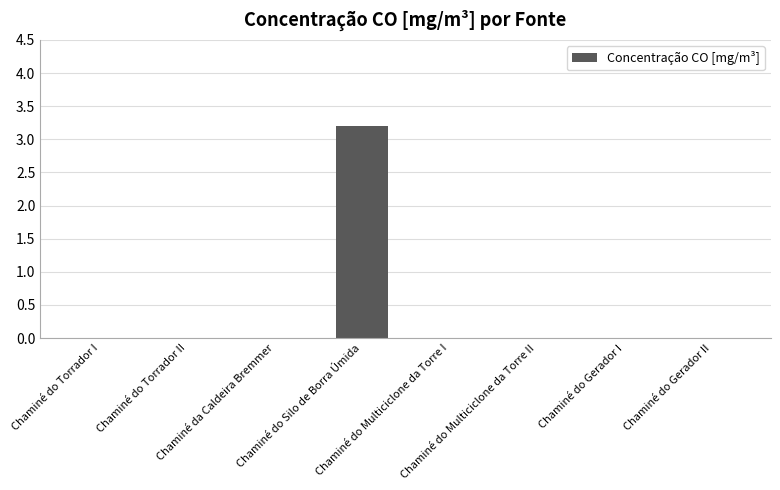

What is the greatest value displayed?

3.2